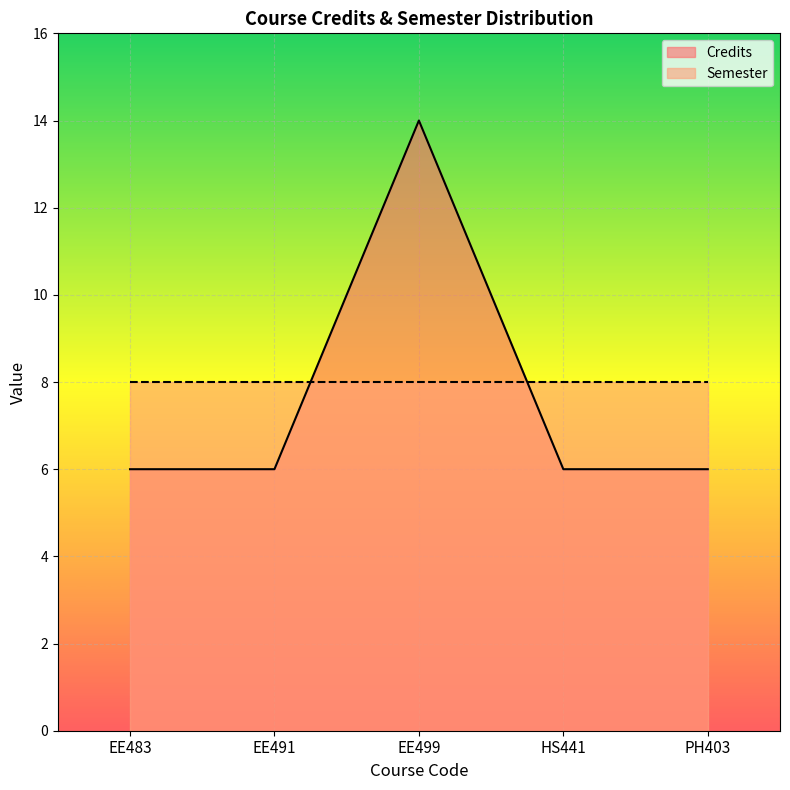

Between HS441 and EE483, which is larger?

HS441